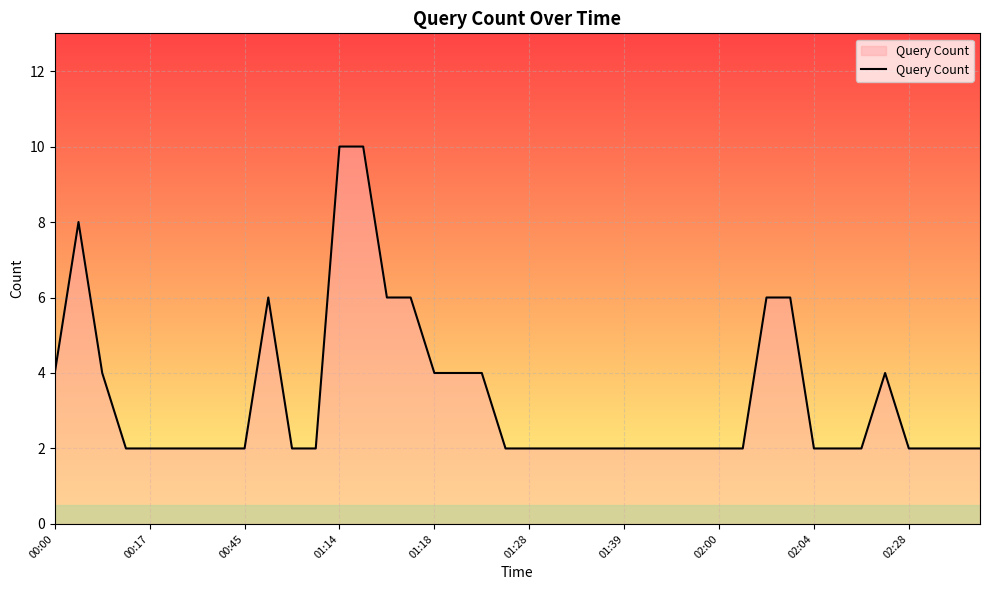

What is the greatest value displayed?

10